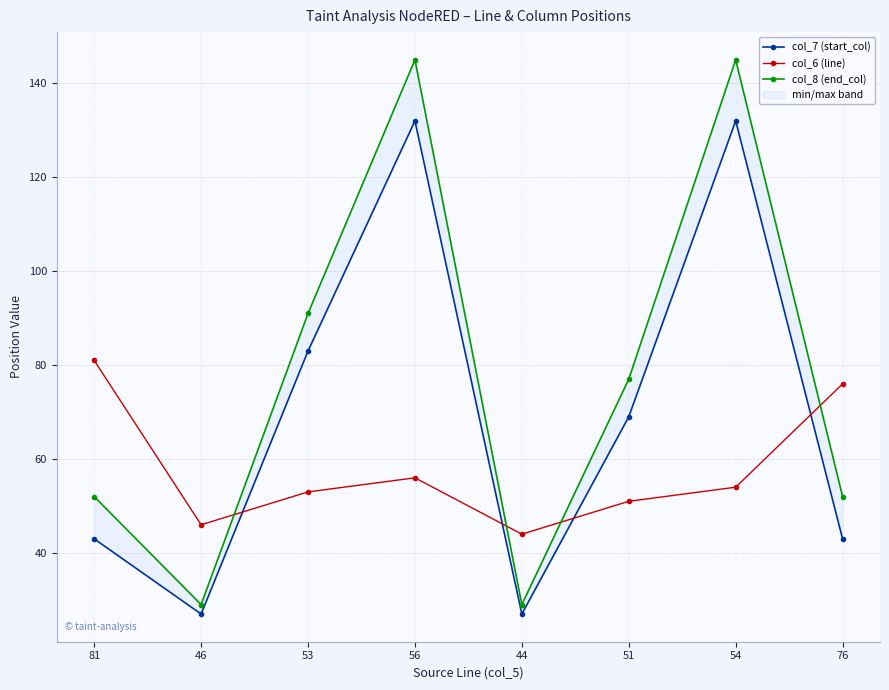

Which series changed the most between 53 and 44?

col_8 (end_col)